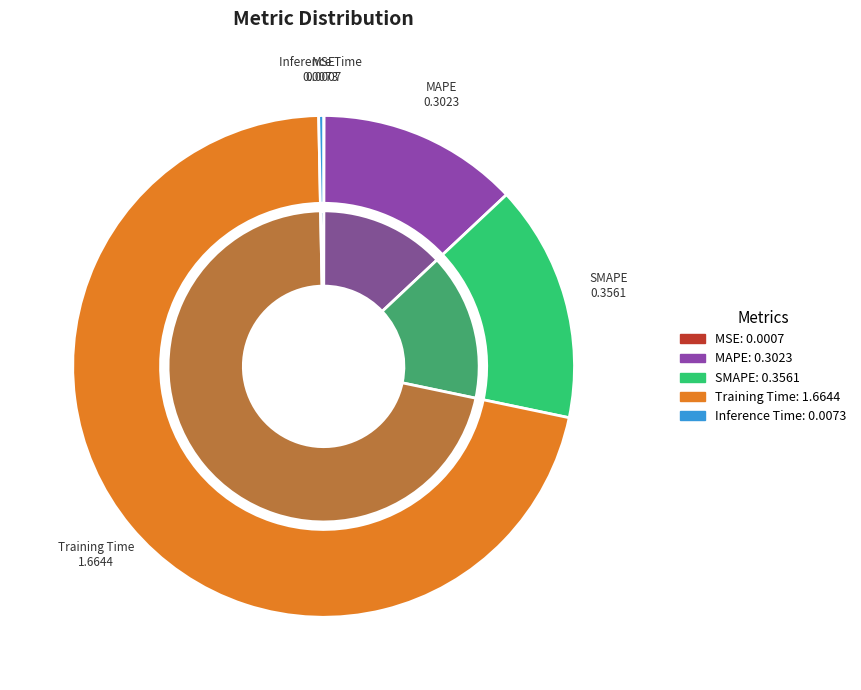

What is the total percentage of MAPE and SMAPE?

28.2%